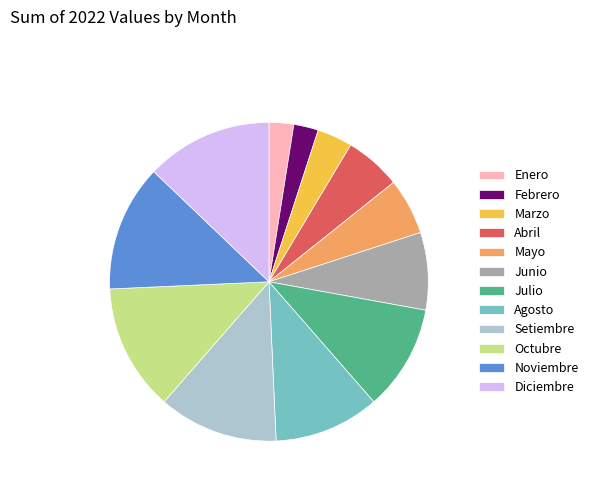

What is the ratio of the value at Julio to the value at Diciembre?

0.8